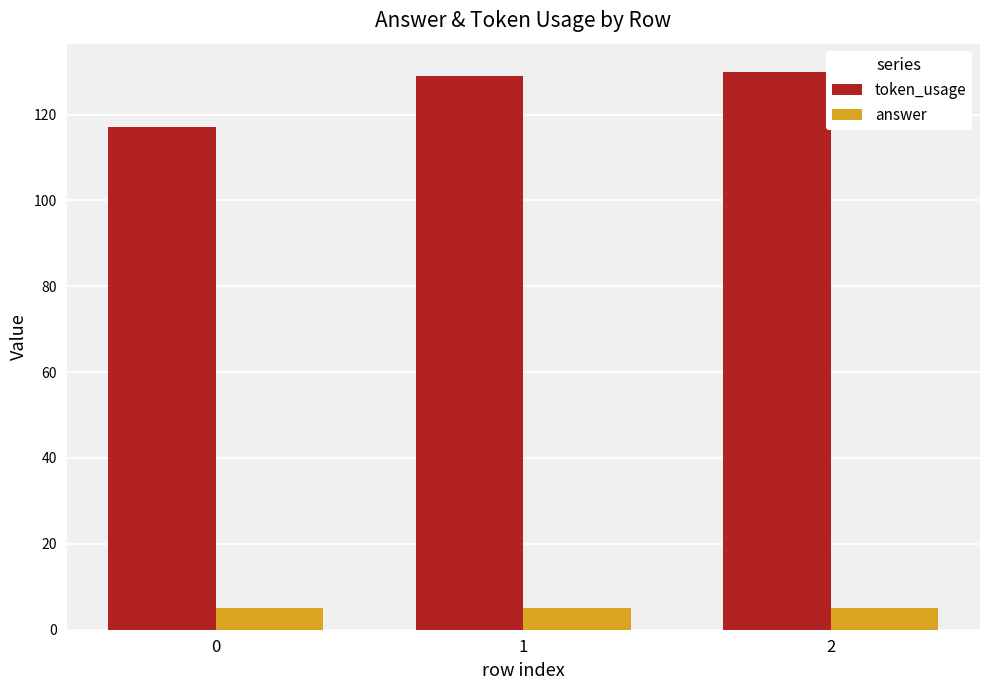

Is it true that token_usage equals 174 at 0?

False